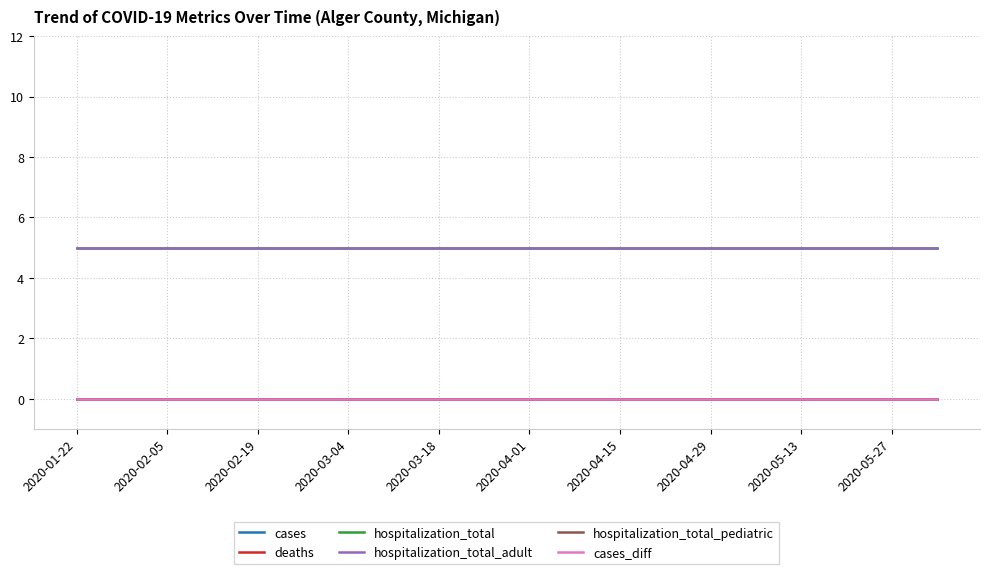

True or false: hospitalization_total_pediatric and cases cross at least once.

False